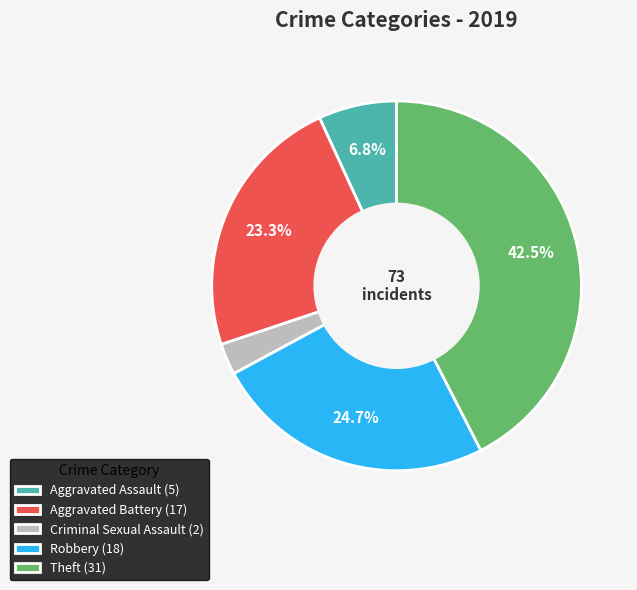

Which slice is the largest?

Theft (31)